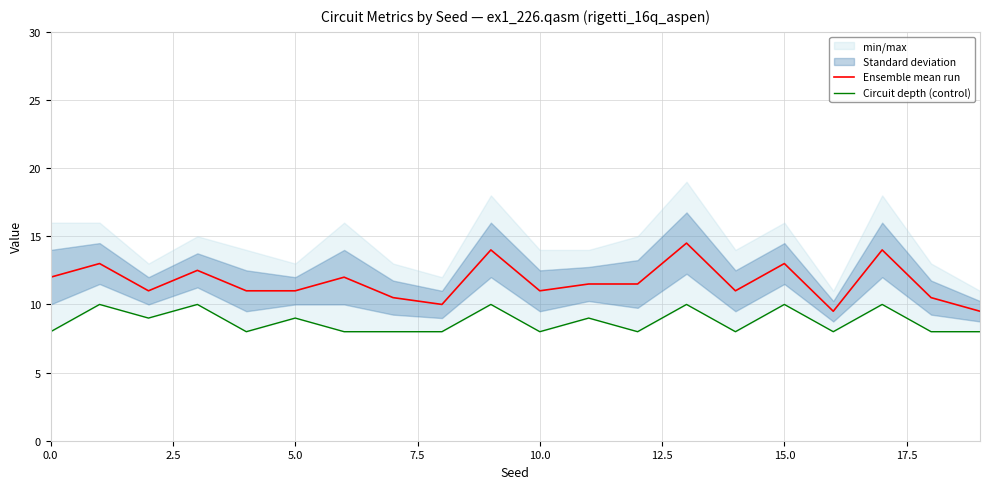

What position from the right is 13?

7